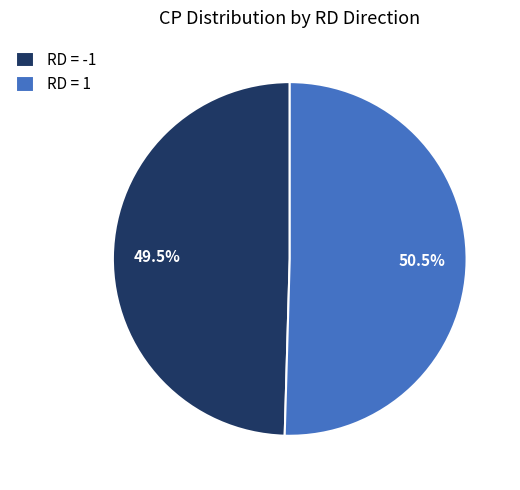

To the nearest percent, what is the difference between the largest and smallest slice percentages?

1%